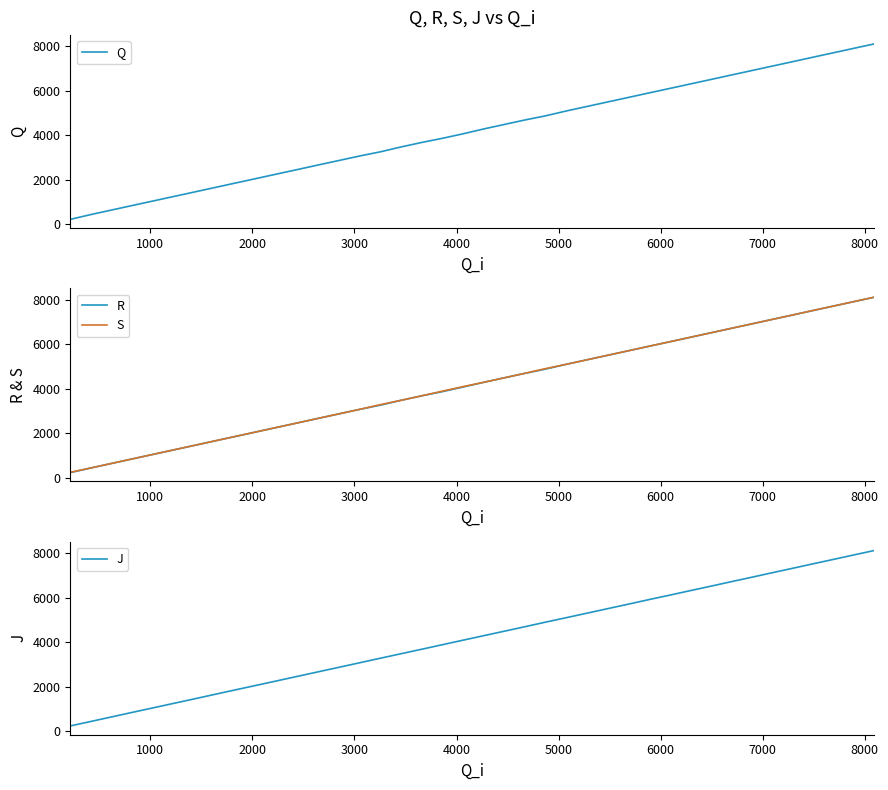

What is the lowest value of the R series?

221